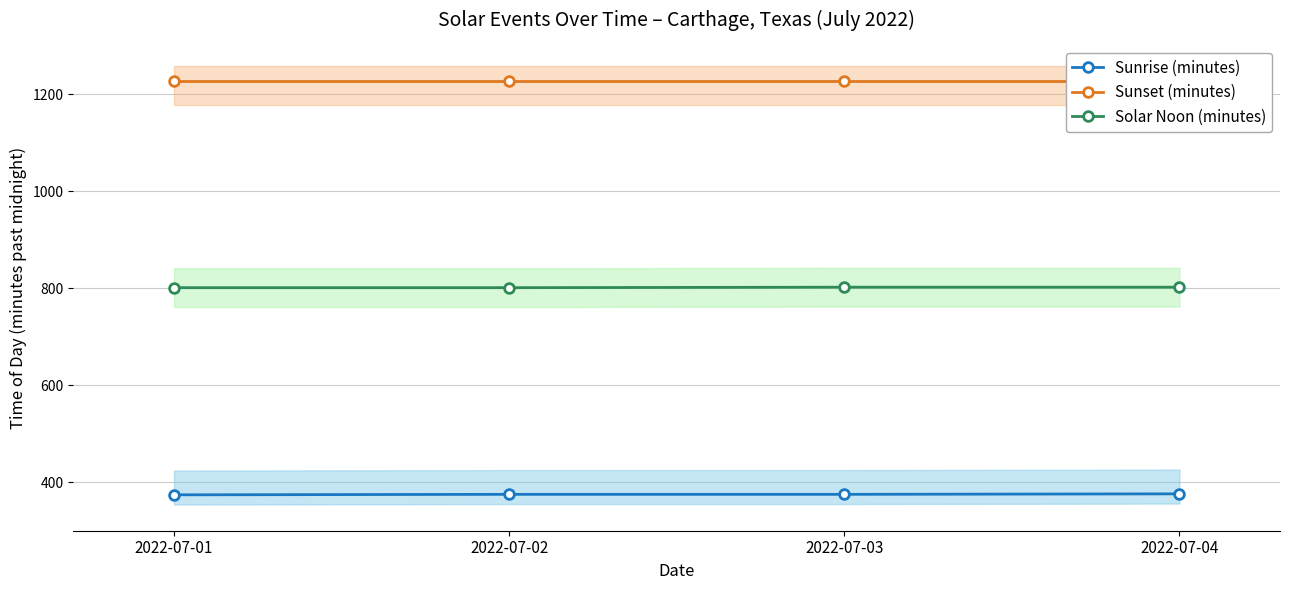

How many data points in Solar Noon (minutes) are less than 802?

2